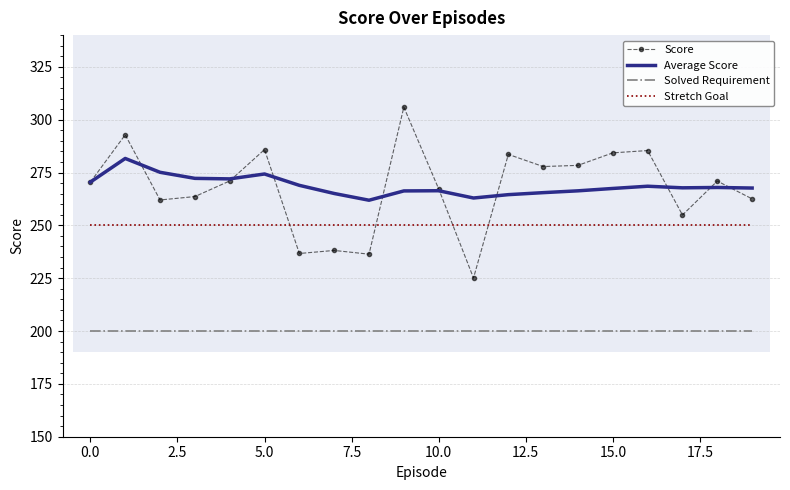

What is the sum of the Solved Requirement values at 11 and 12.5?

400.0